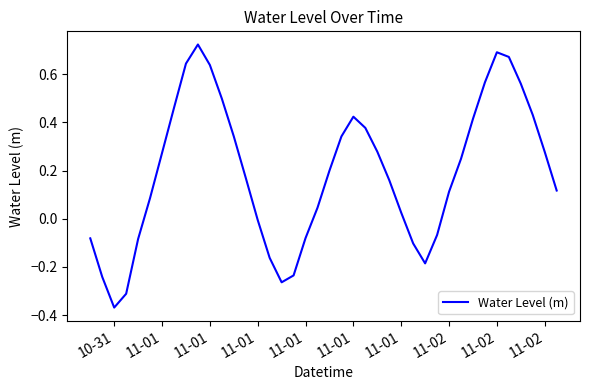

What is the difference between the maximum and minimum values?

1.1